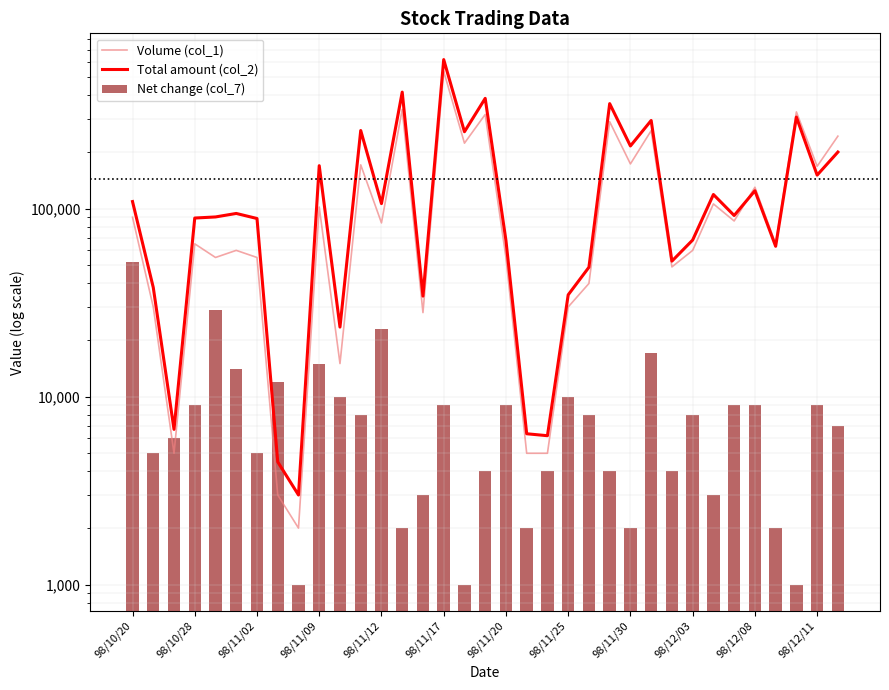

The Total amount (col_2) series shows 68100.0 at 98/12/03. True or false?

True